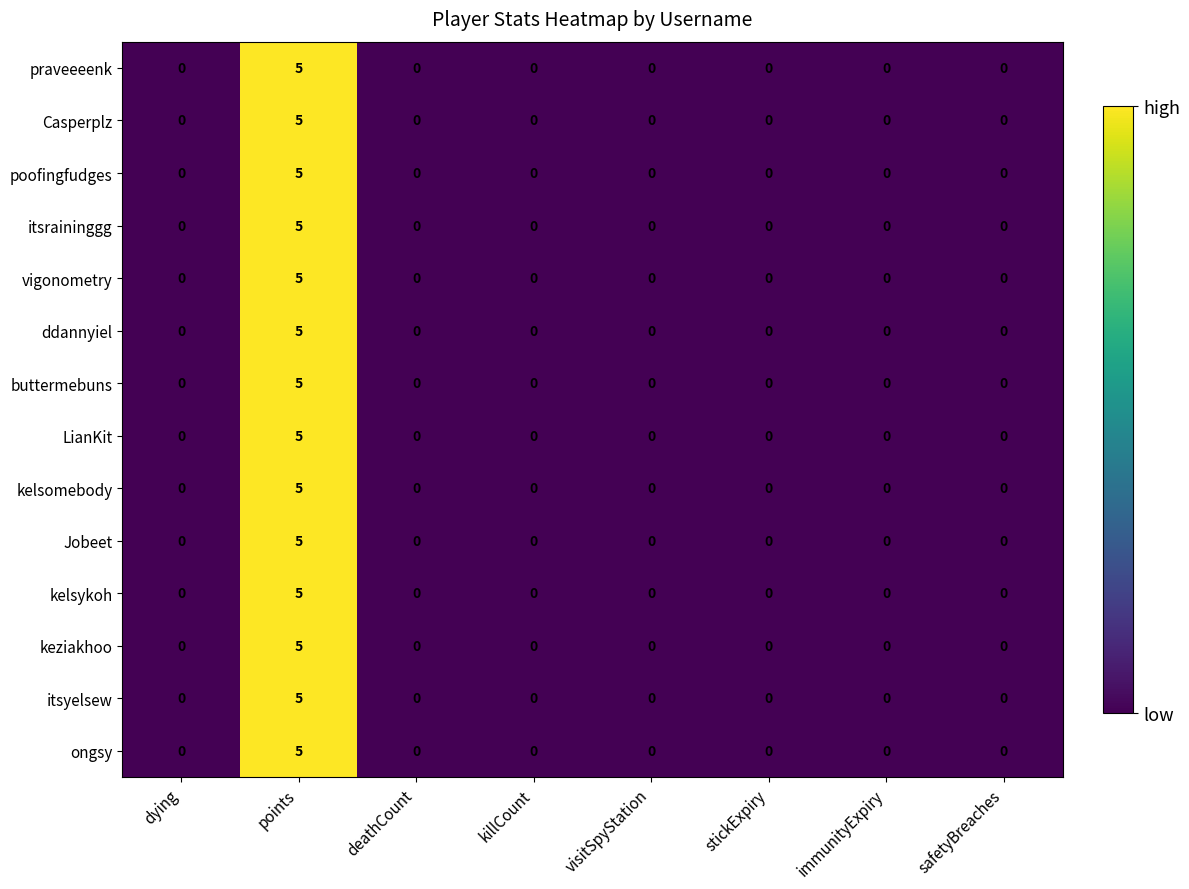

At which label does poofingfudges reach its peak?

points